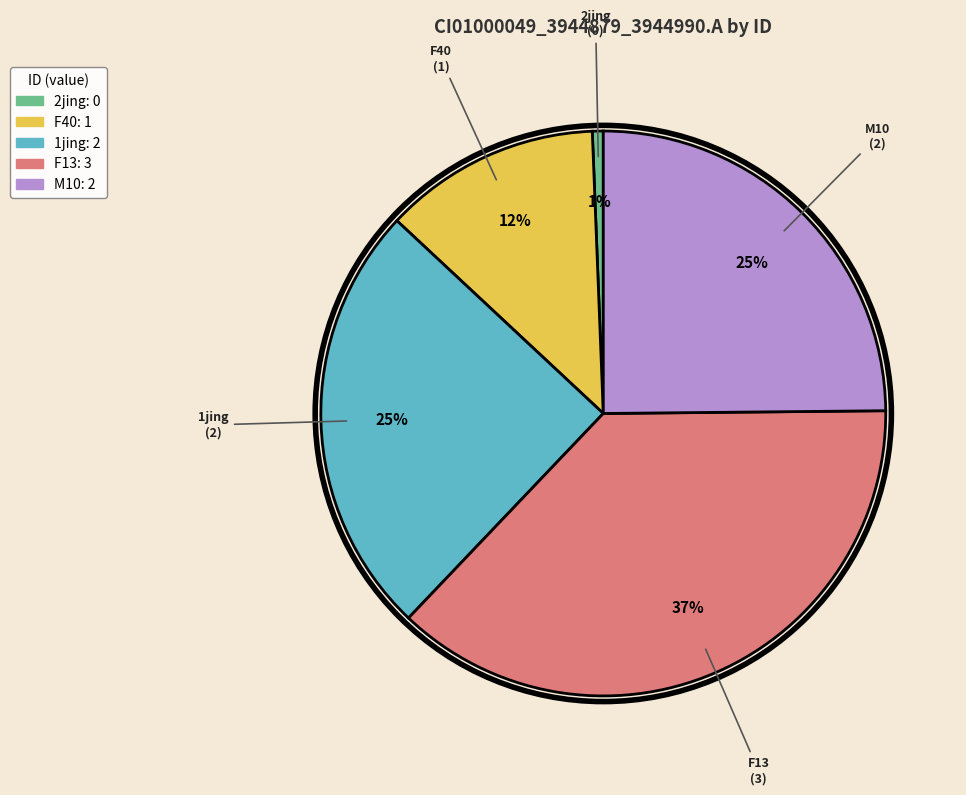

The F13 slice represents 46% of the pie. True or false?

False